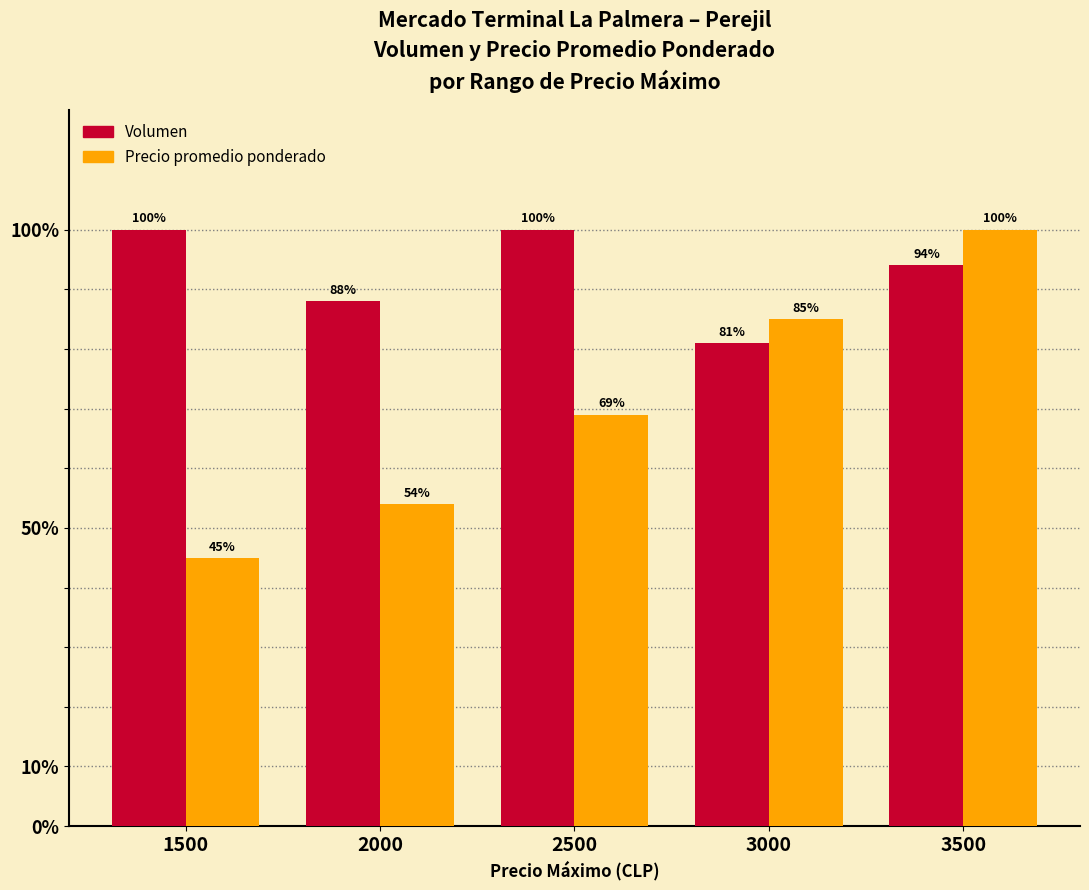

At which category is the sum across all series the highest?

3500